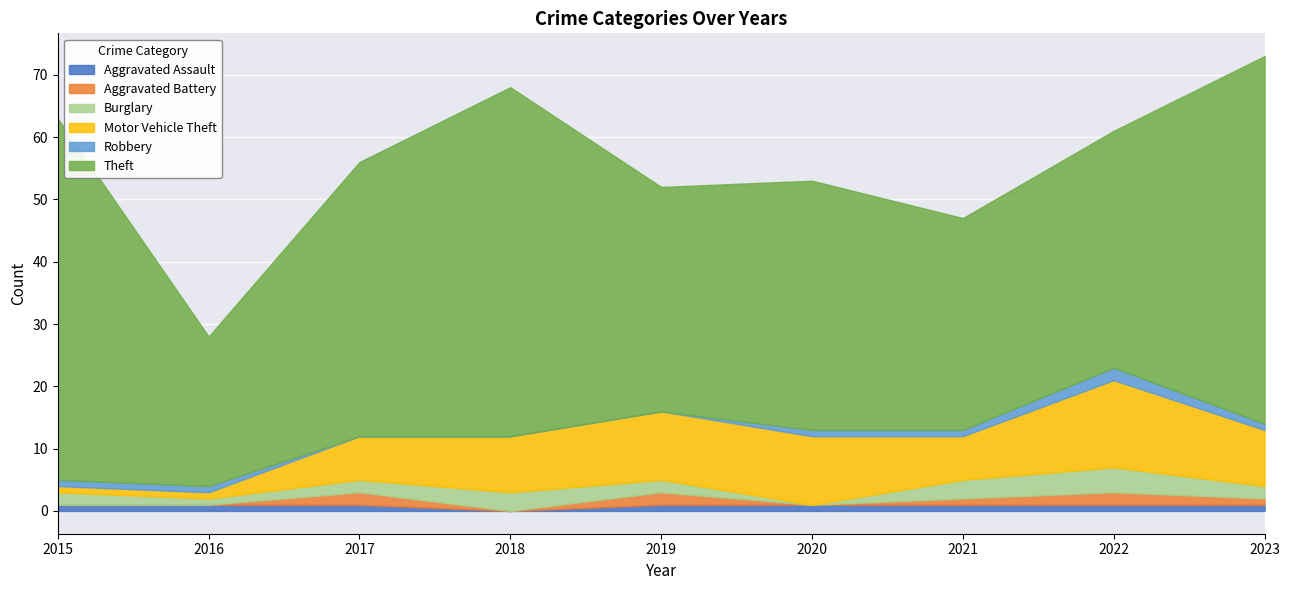

What are all the series names shown in the legend?

Aggravated Assault, Aggravated Battery, Burglary, Motor Vehicle Theft, Robbery, Theft